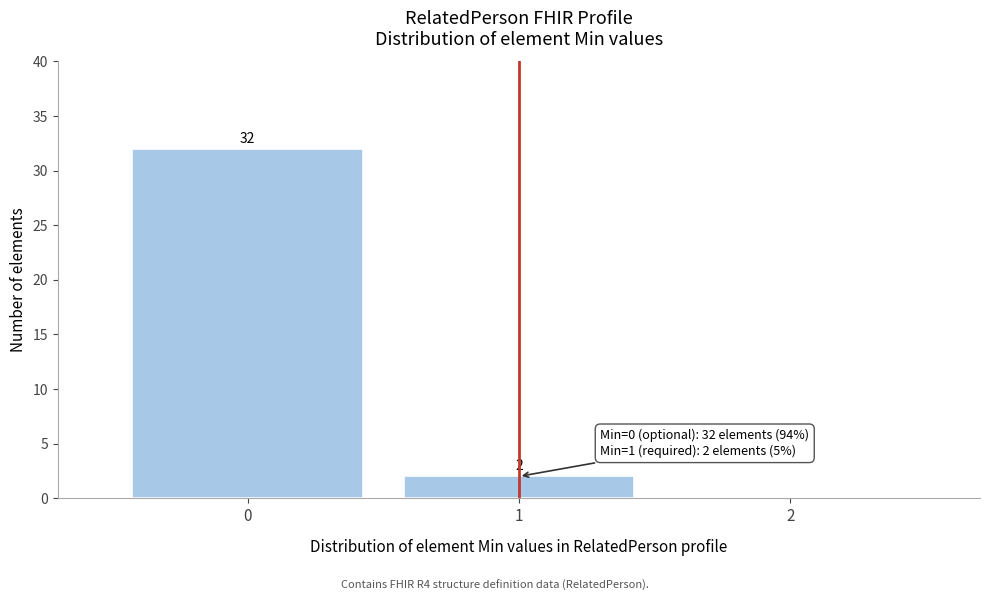

Over which range of the x-axis is the bar tallest?

-0.5 to 0.5